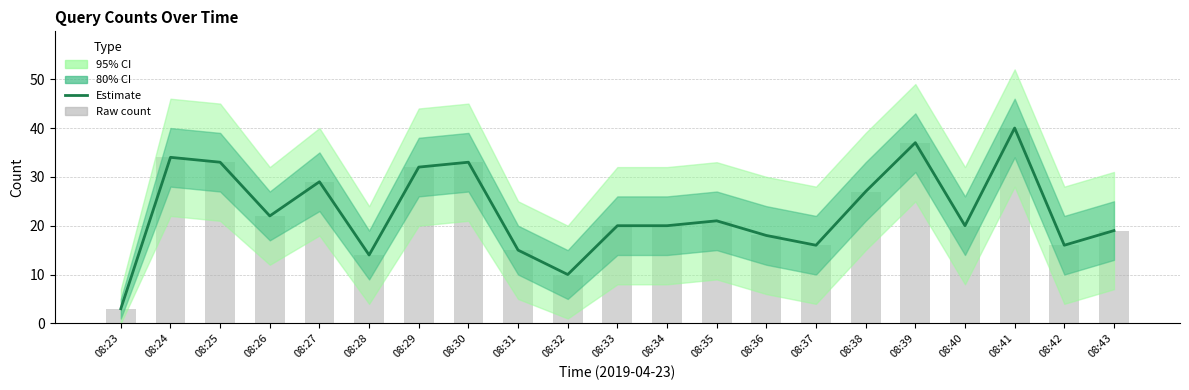

What is the value of the Estimate bar at the 4th from the left?

22